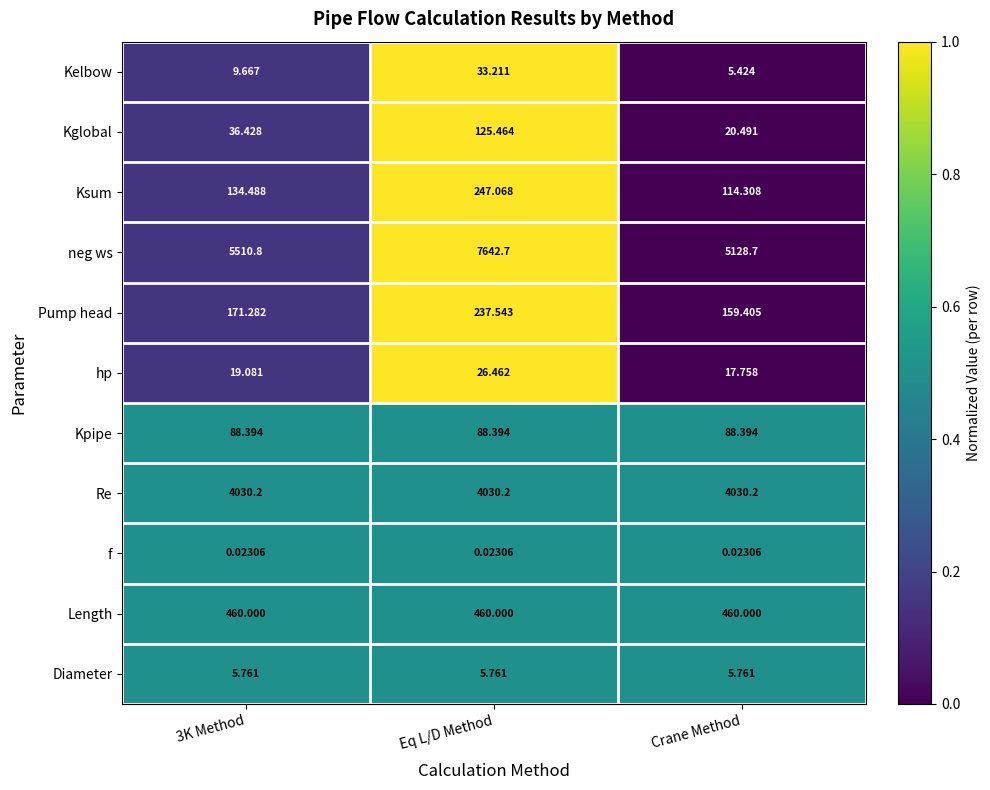

At which label does neg ws reach its peak?

Eq L/D Method